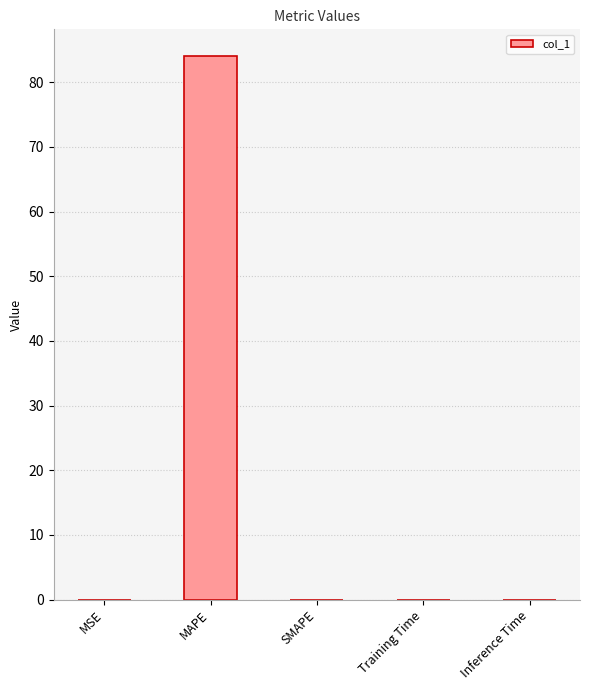

What is the greatest value displayed?

84.0